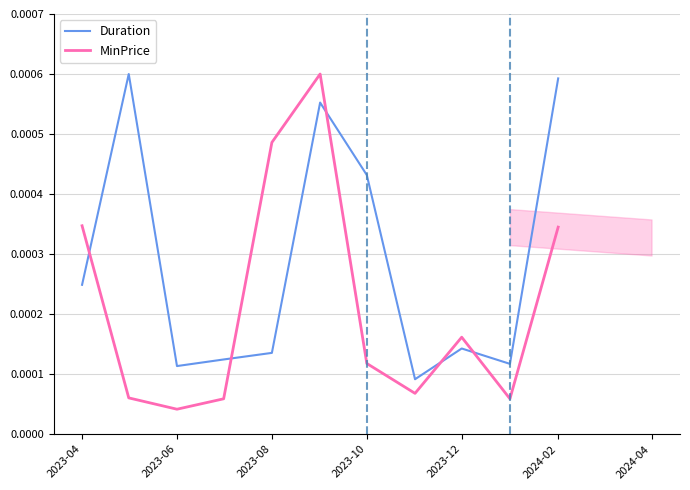

Does the chart display data point markers on the line(s)?

No